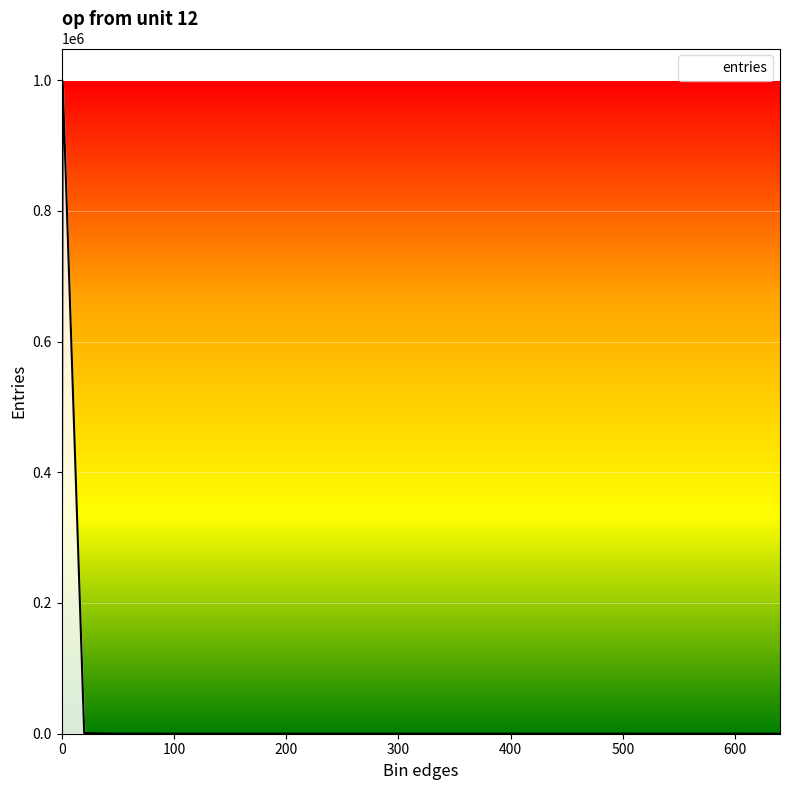

What is the sum of all values?

999976